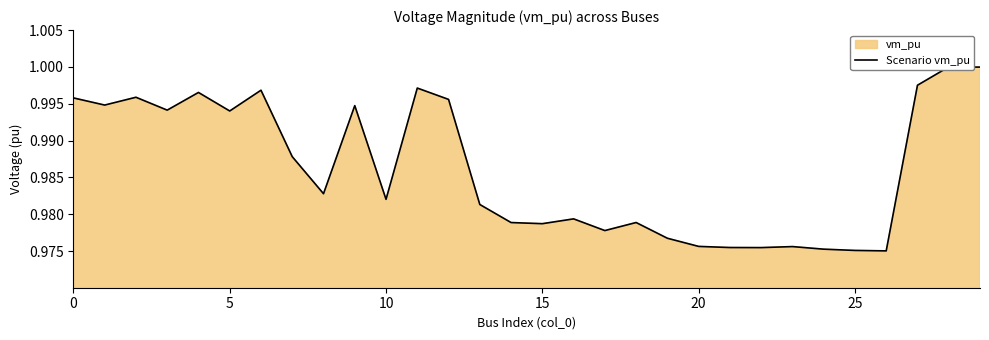

Which label corresponds to the smallest value in the chart?

26